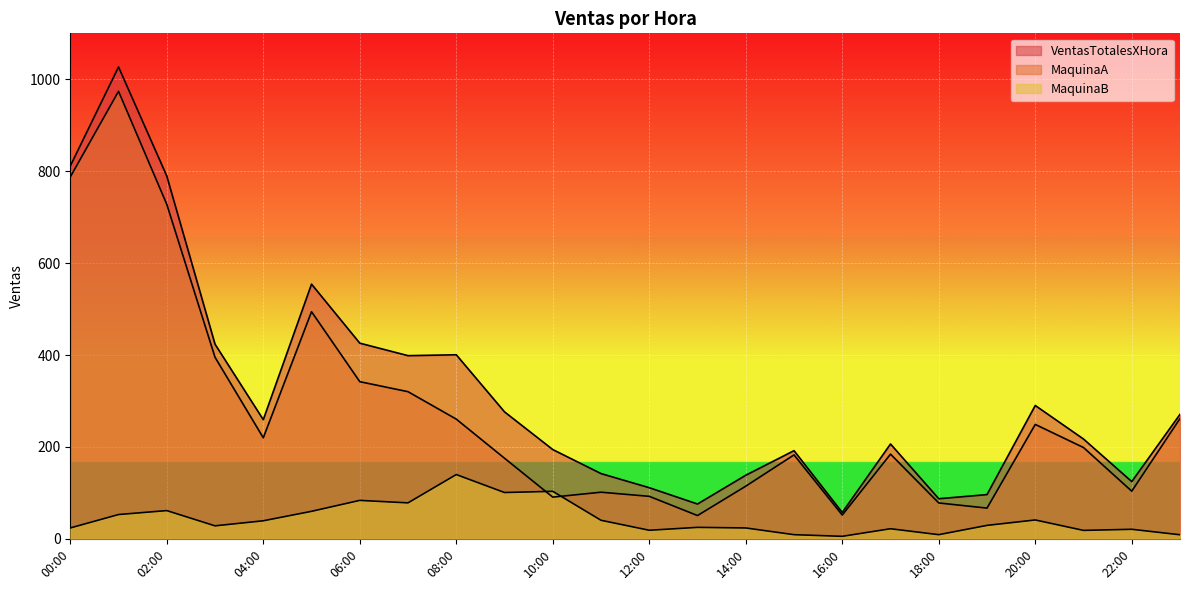

Where is the first local minimum for MaquinaB?

03:00